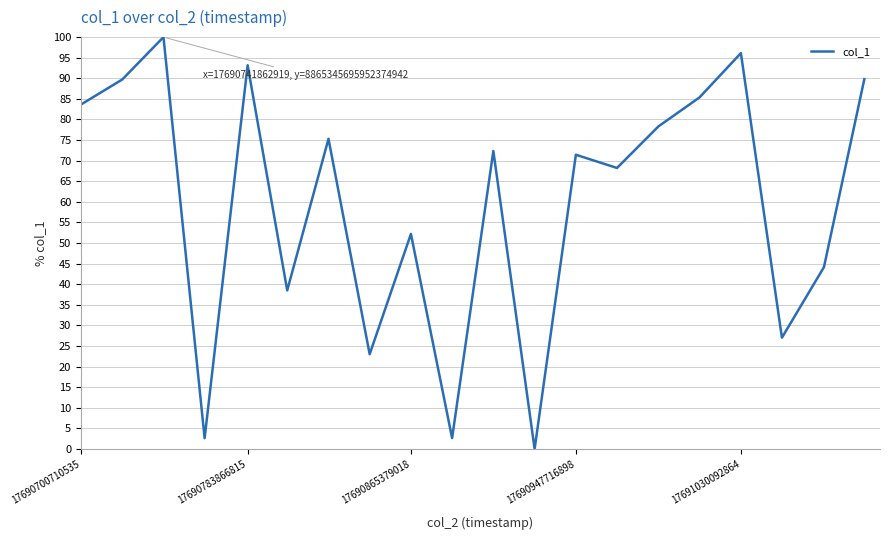

What is the greatest value displayed?

100.0